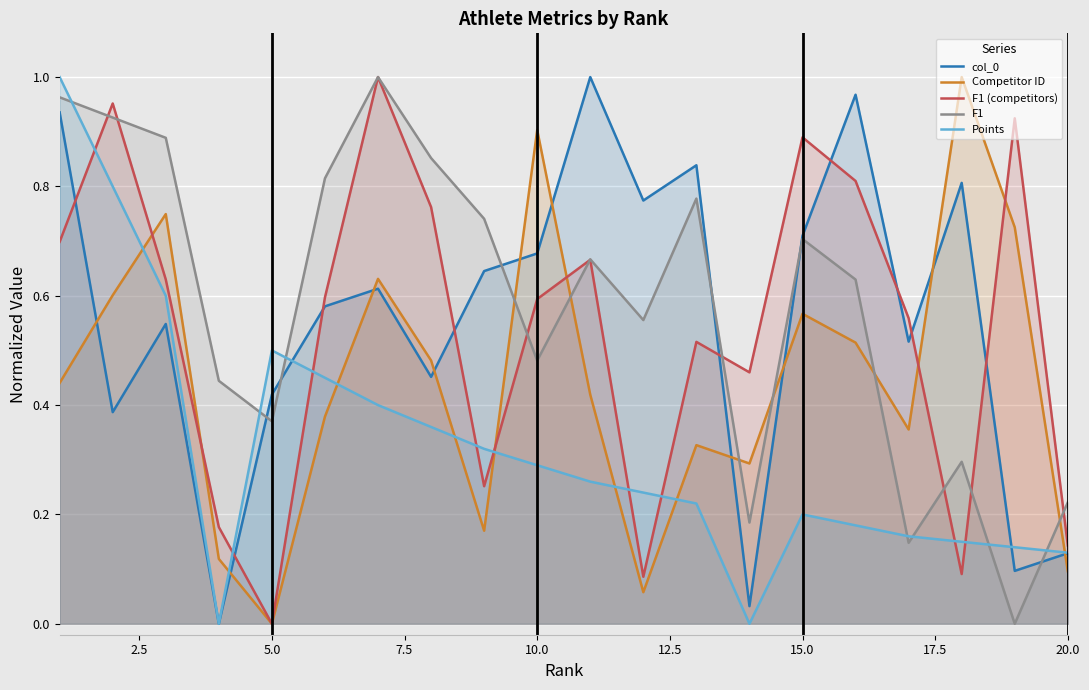

At which label does Competitor ID reach its minimum?

5.0